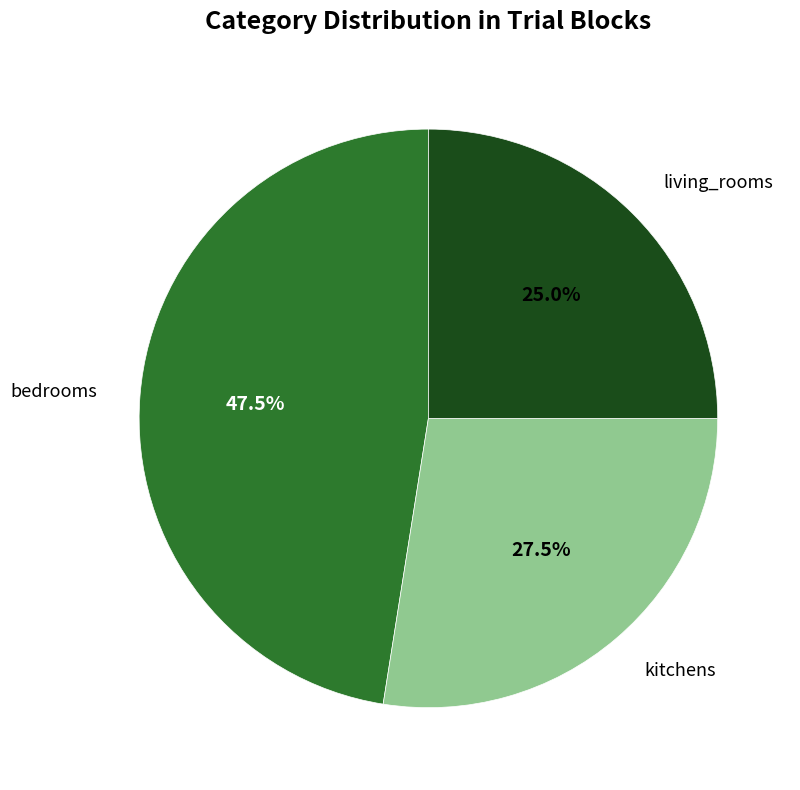

Is there a majority slice in this chart?

No